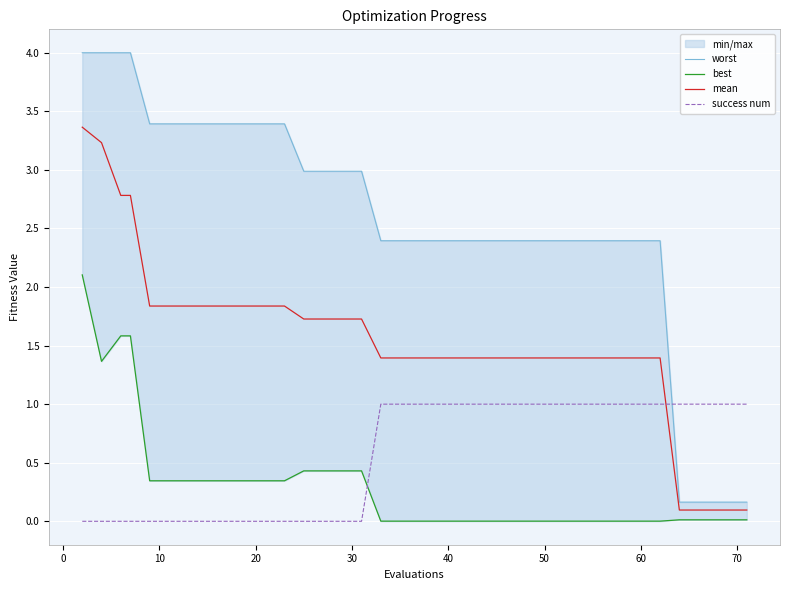

The value of mean at 60 is 1.4. True or false?

True